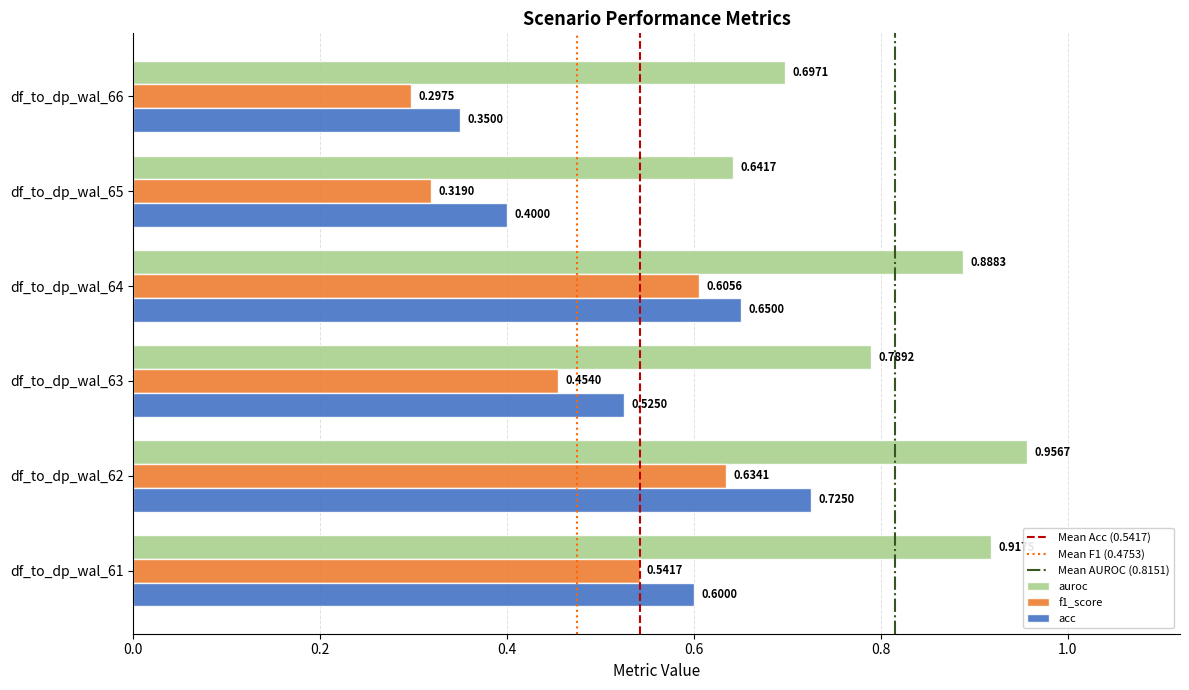

What is the difference between the auroc values at df_to_dp_wal_63 and df_to_dp_wal_61?

0.1